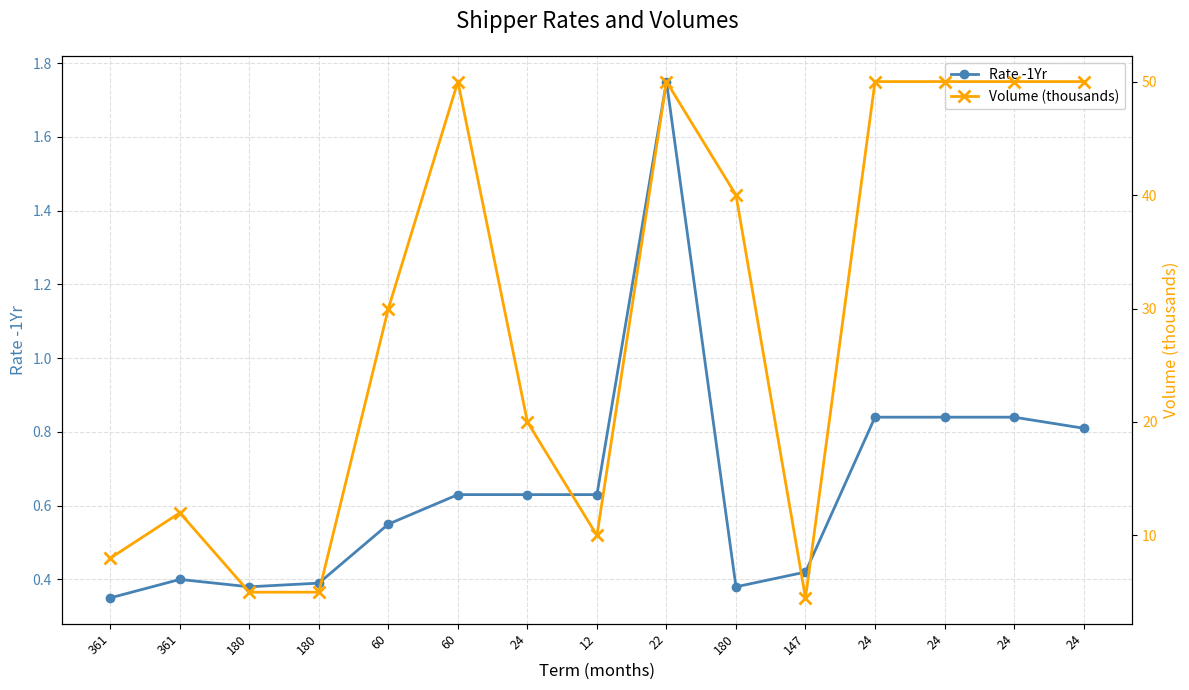

What is the total value across all series at 361?

8.3